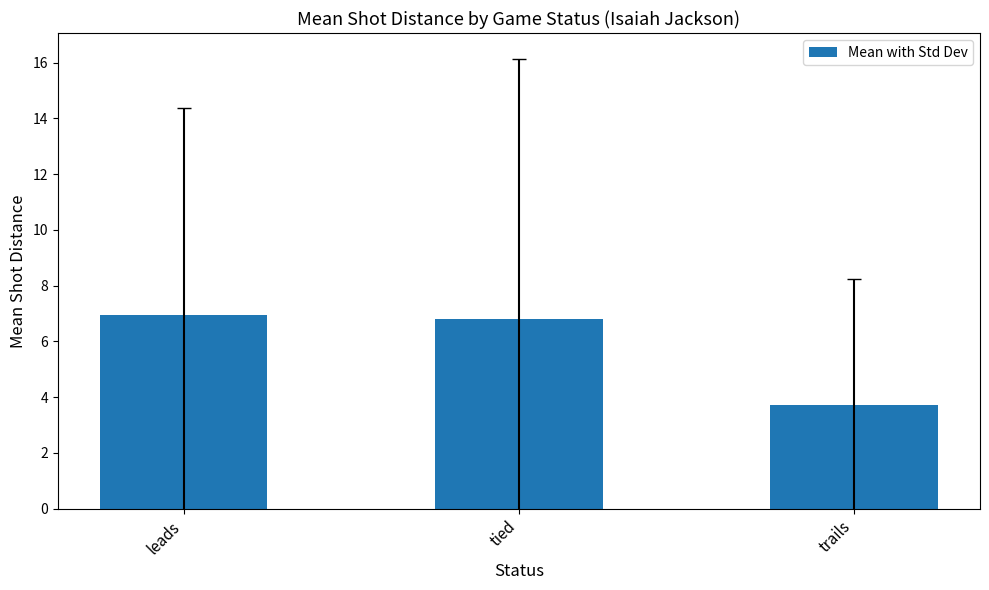

Rank the categories by value from lowest to highest.

trails, tied, leads